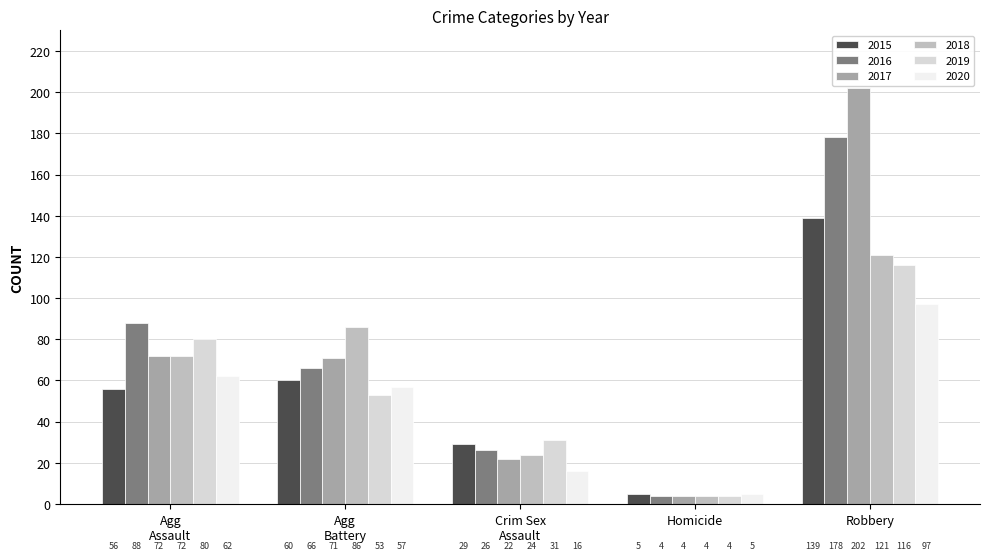

What is the value of the 2019 bar at the 3rd from the left?

31